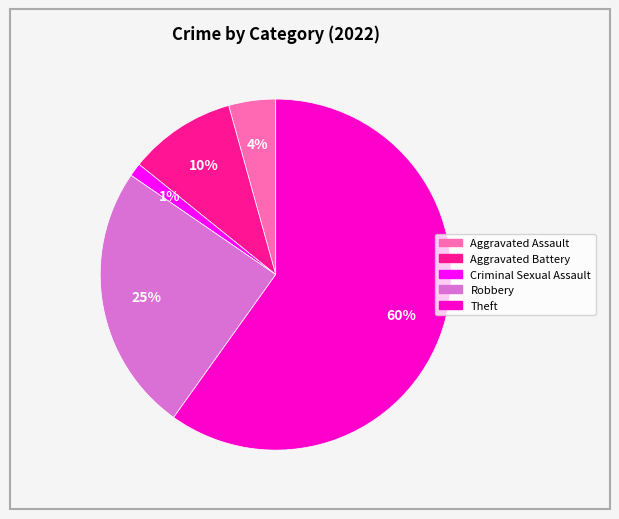

To the nearest percent, what is the average slice percentage?

20%